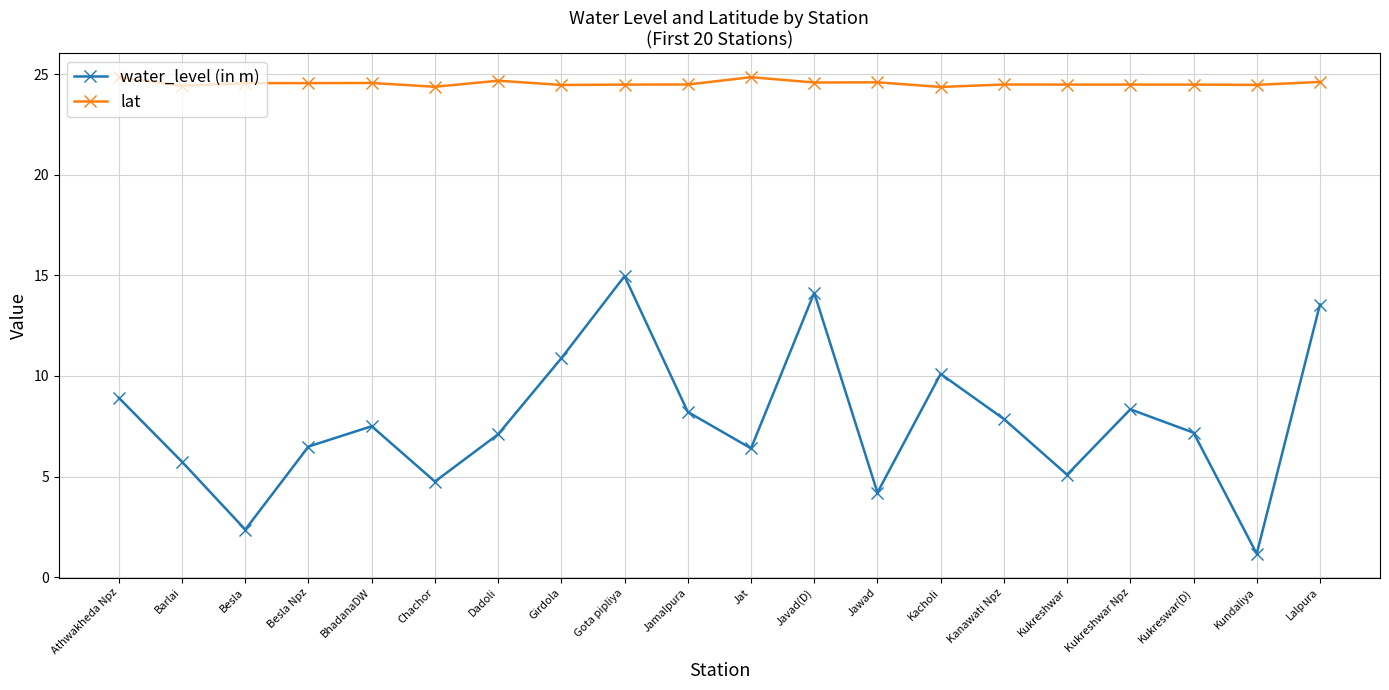

True or false: lat has more than 1 points higher than both neighbors.

True